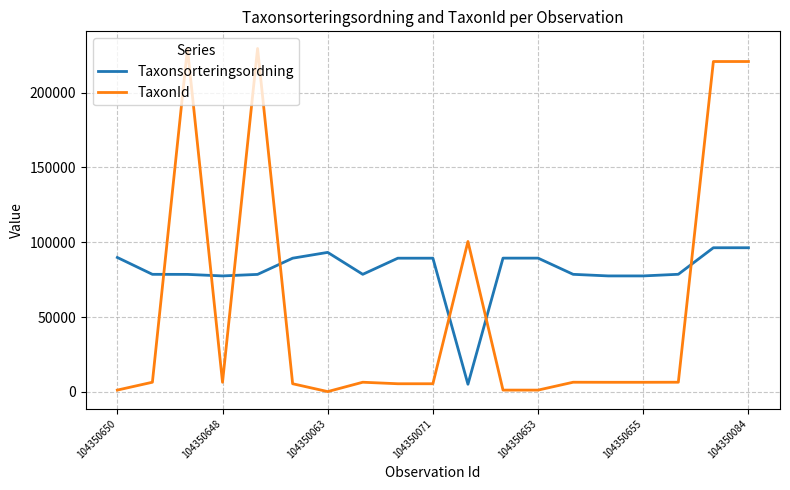

What is the minimum value for Taxonsorteringsordning?

5113